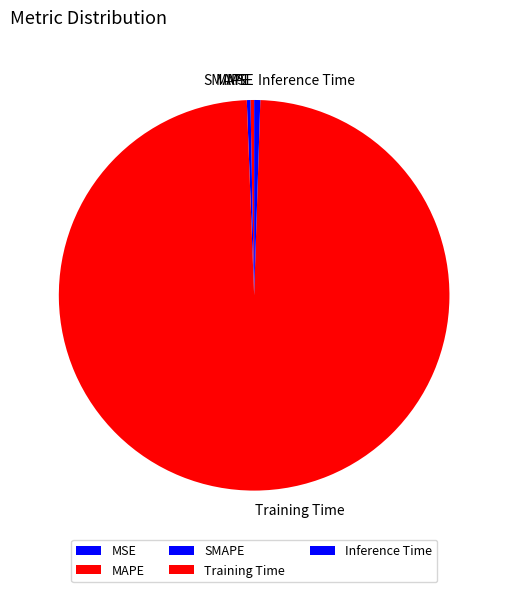

What is the largest slice in the pie chart?

Training Time